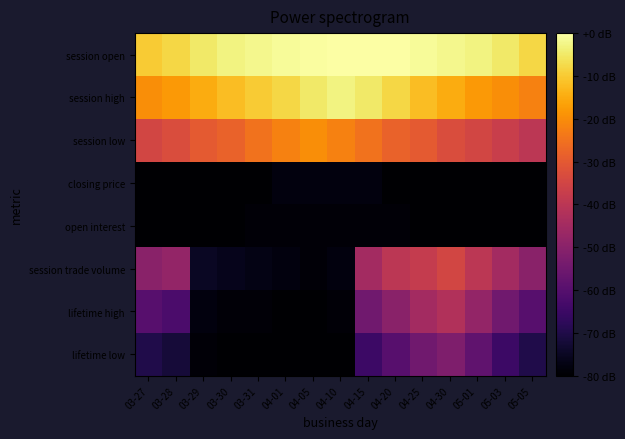

Reading left to right, what are all the values shown in this chart?

session open: 03-27=-10.0	03-28=-8.0	03-29=-5.0	03-30=-3.0	03-31=-2.0	04-01=-1.0	04-05=-0.5	04-10=-0.3	04-15=-0.2	04-20=-0.1	04-25=-1.0	04-30=-2.0	05-01=-3.0	05-03=-5.0	05-05=-8.0
session high: 03-27=-20.0	03-28=-18.0	03-29=-15.0	03-30=-12.0	03-31=-10.0	04-01=-8.0	04-05=-5.0	04-10=-3.0	04-15=-5.0	04-20=-8.0	04-25=-12.0	04-30=-15.0	05-01=-18.0	05-03=-20.0	05-05=-22.0
session low: 03-27=-35.0	03-28=-33.0	03-29=-30.0	03-30=-28.0	03-31=-25.0	04-01=-22.0	04-05=-20.0	04-10=-22.0	04-15=-25.0	04-20=-28.0	04-25=-30.0	04-30=-33.0	05-01=-35.0	05-03=-37.0	05-05=-40.0
closing price: 03-27=-80.0	03-28=-80.0	03-29=-80.0	03-30=-80.0	03-31=-80.0	04-01=-78.0	04-05=-78.0	04-10=-78.0	04-15=-78.0	04-20=-80.0	04-25=-80.0	04-30=-80.0	05-01=-80.0	05-03=-80.0	05-05=-80.0
open interest: 03-27=-80.0	03-28=-80.0	03-29=-80.0	03-30=-80.0	03-31=-79.0	04-01=-79.0	04-05=-79.0	04-10=-79.0	04-15=-79.0	04-20=-79.0	04-25=-80.0	04-30=-80.0	05-01=-80.0	05-03=-80.0	05-05=-80.0
session trade volume: 03-27=-50.0	03-28=-48.0	03-29=-75.0	03-30=-76.0	03-31=-77.0	04-01=-78.0	04-05=-79.0	04-10=-78.0	04-15=-45.0	04-20=-40.0	04-25=-38.0	04-30=-35.0	05-01=-40.0	05-03=-45.0	05-05=-50.0
lifetime high: 03-27=-60.0	03-28=-62.0	03-29=-78.0	03-30=-79.0	03-31=-79.0	04-01=-80.0	04-05=-80.0	04-10=-79.0	04-15=-55.0	04-20=-50.0	04-25=-45.0	04-30=-42.0	05-01=-48.0	05-03=-55.0	05-05=-60.0
lifetime low: 03-27=-70.0	03-28=-72.0	03-29=-79.0	03-30=-80.0	03-31=-80.0	04-01=-80.0	04-05=-80.0	04-10=-80.0	04-15=-65.0	04-20=-60.0	04-25=-55.0	04-30=-52.0	05-01=-58.0	05-03=-65.0	05-05=-70.0